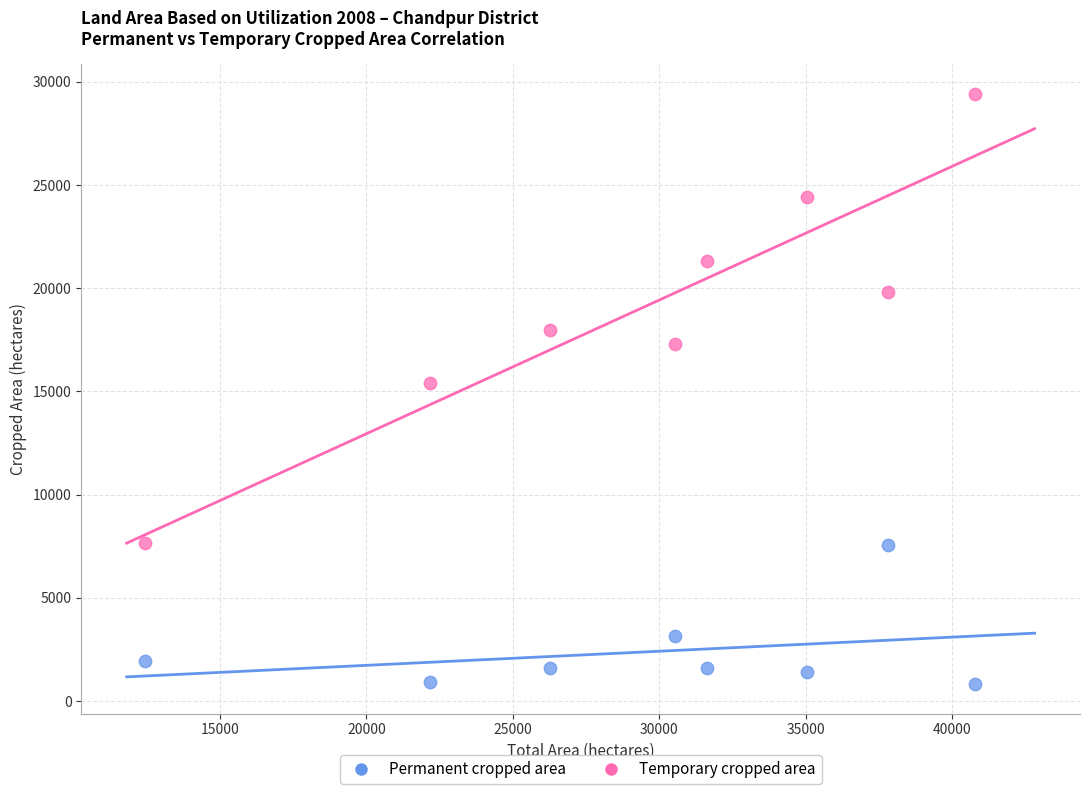

Which series has the widest spread of Y values?

Temporary cropped area